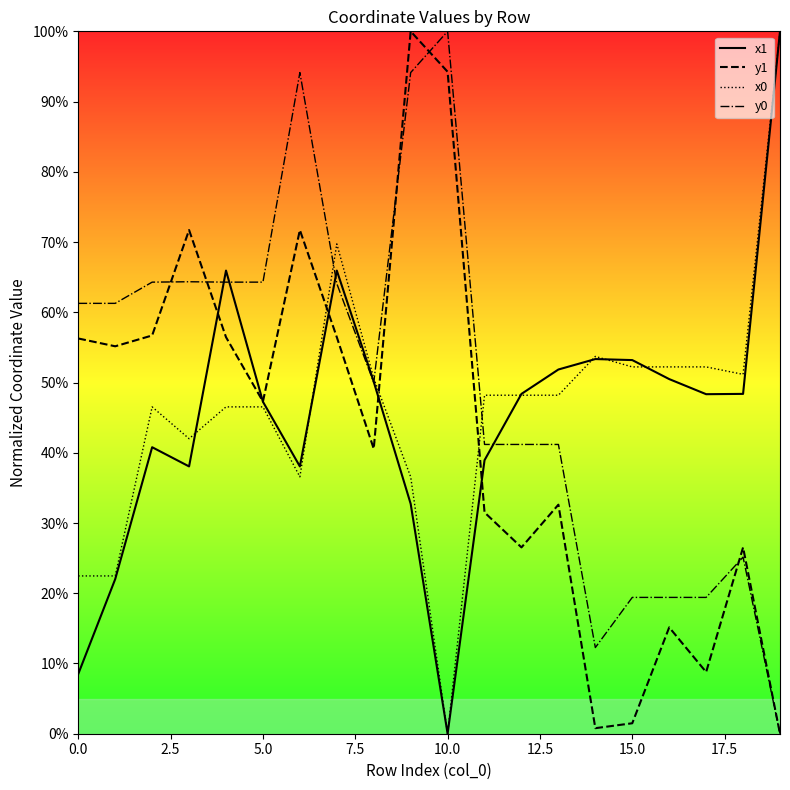

True or false: y0 has a value of 108.5 at 0.0.

False